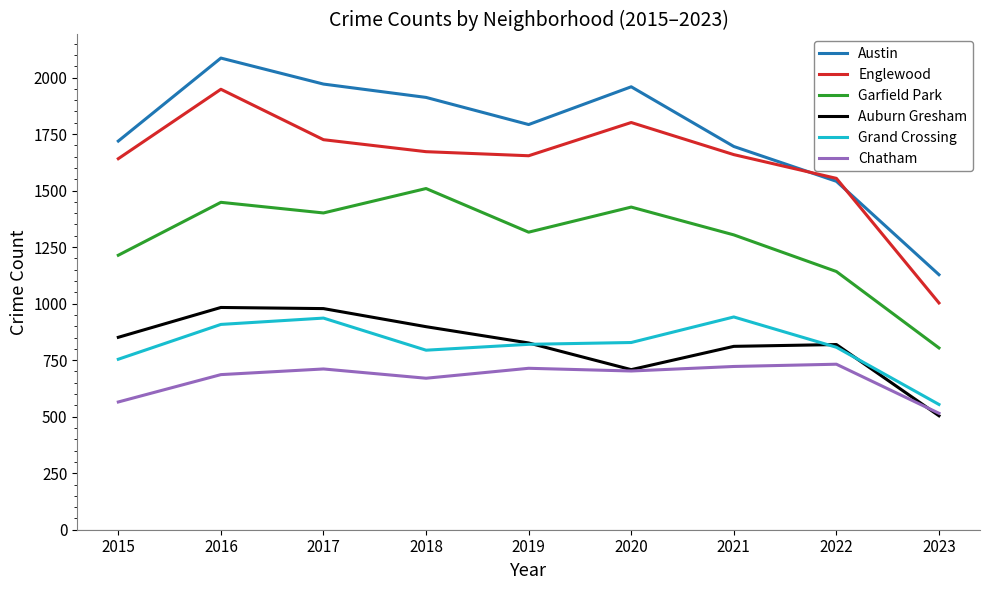

Which series has the largest total across all categories?

Austin